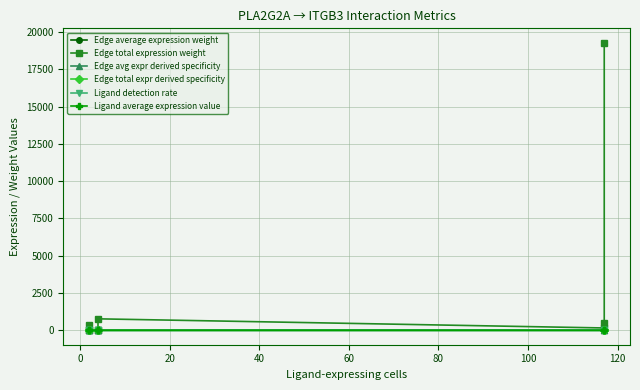

True or false: Edge total expression weight and Edge avg expr derived specificity cross at least once.

False